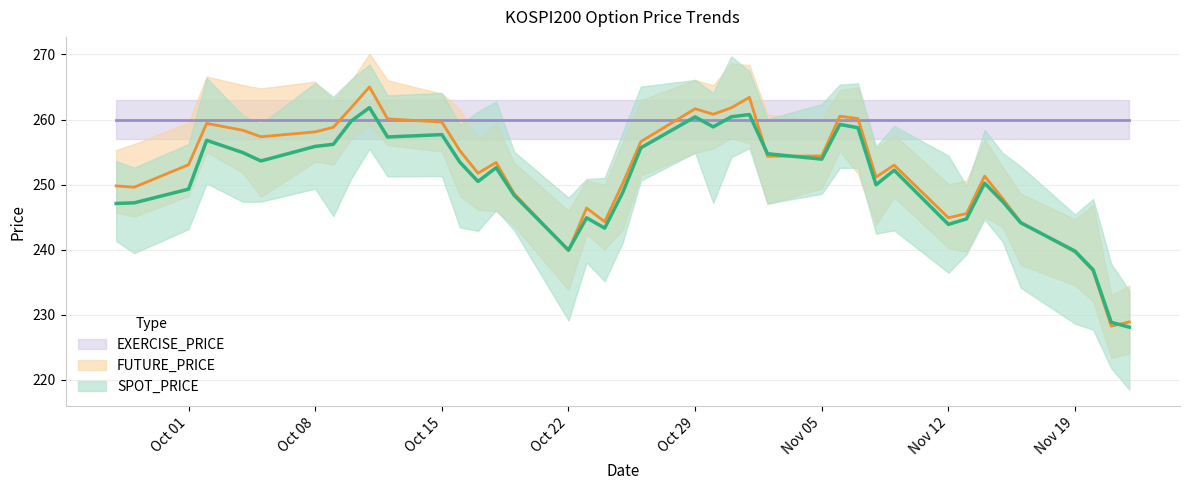

Is it true that FUTURE_PRICE equals 85.6 at 2007-11-13?

False